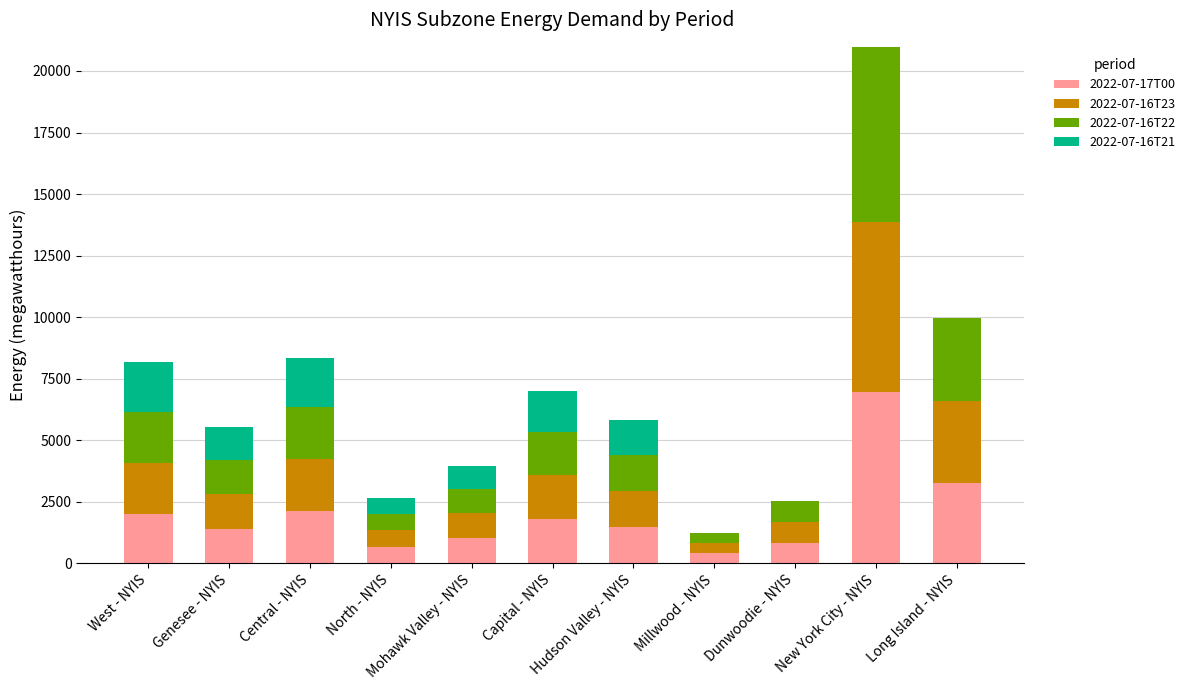

Are the bars horizontal?

No